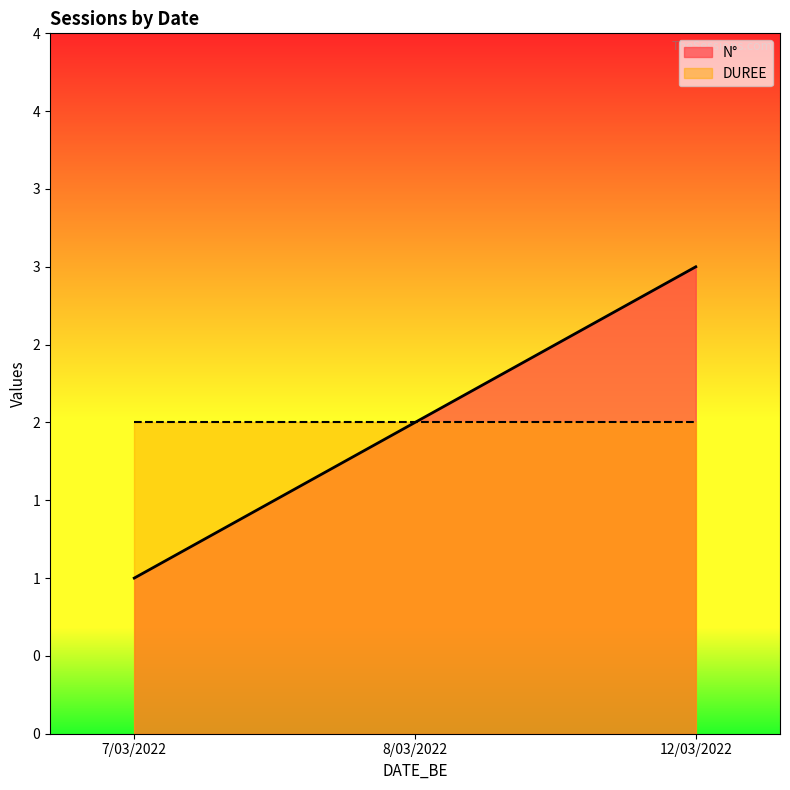

Which label corresponds to the smallest value in the chart?

7/03/2022